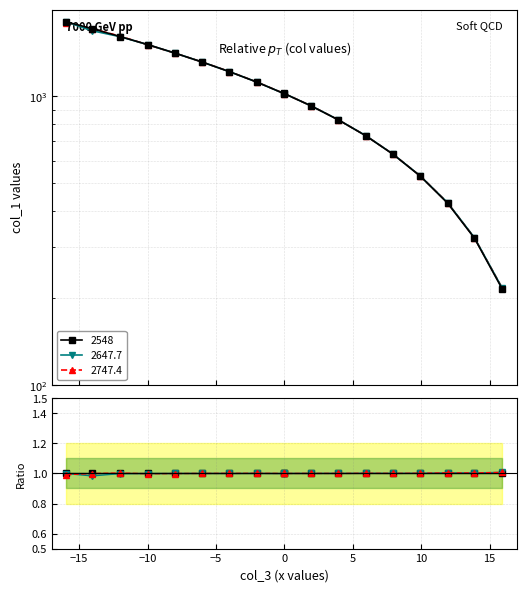

Which series has the largest total across all categories?

2747.4 / 2548